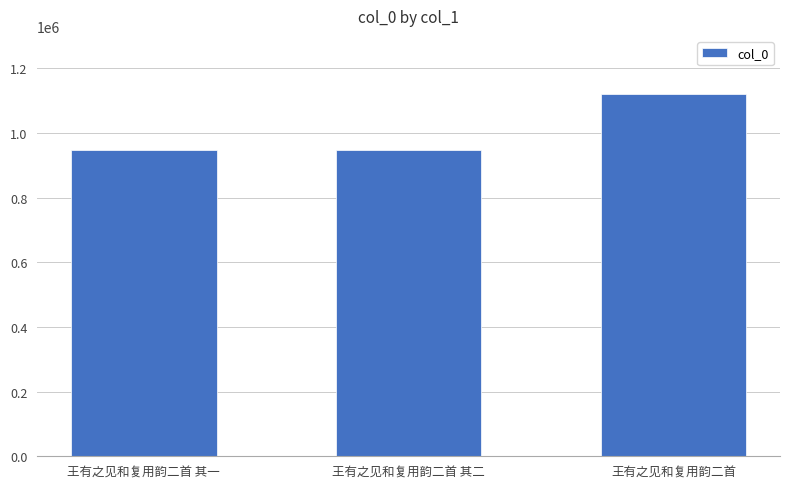

What is the minimum value shown in the chart?

946528